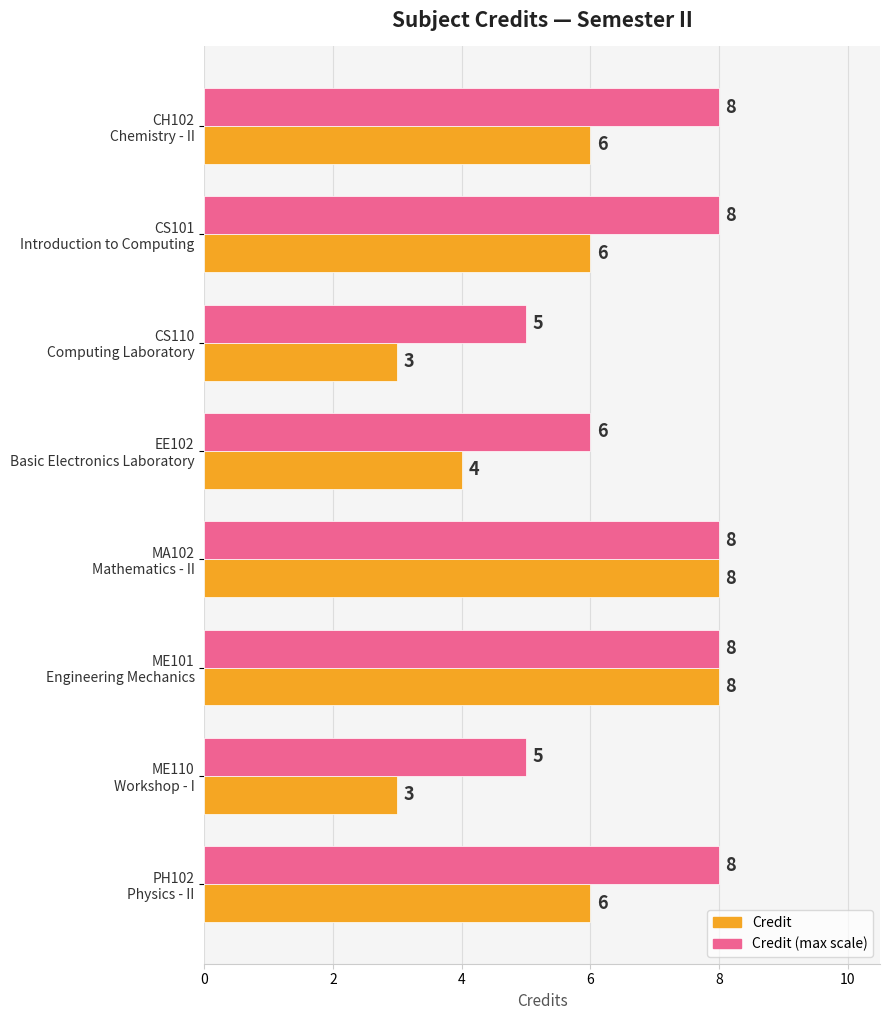

Count the Credit (max scale) values in the range 6 to 8.

6